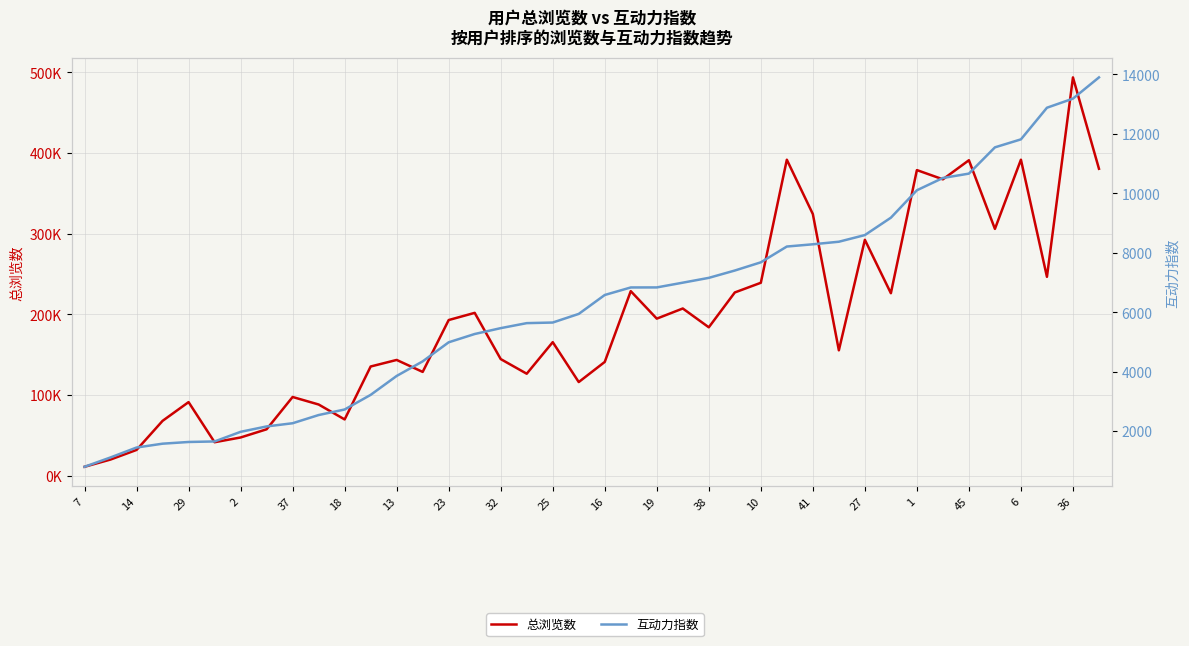

What is the sum of all 互动力指数 values?

251038.2